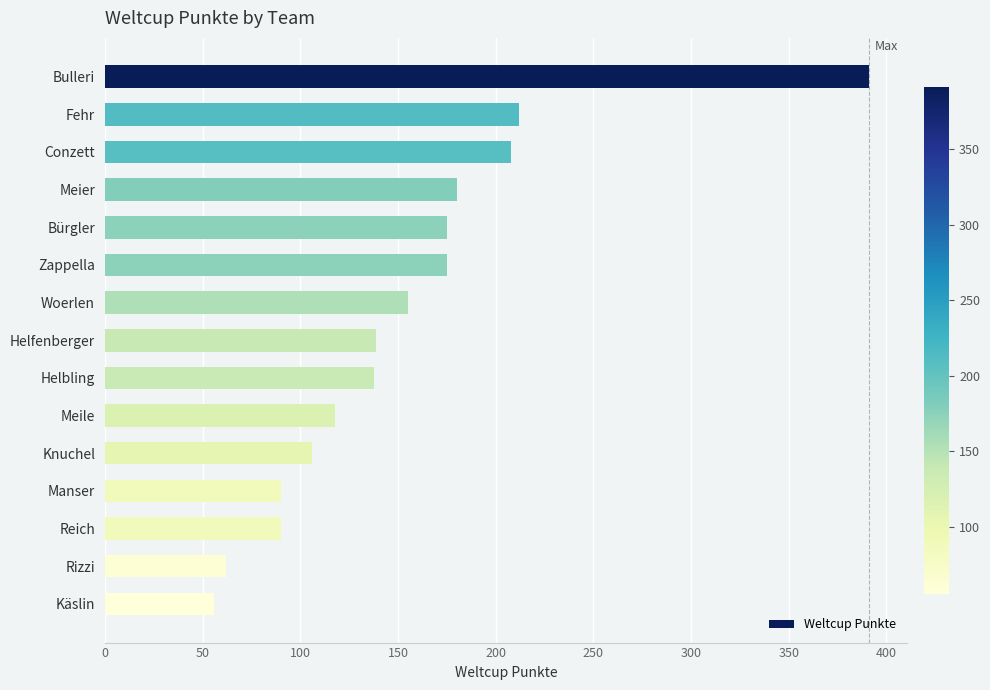

What is the ratio of the value at Rizzi to the value at Bürgler?

0.4